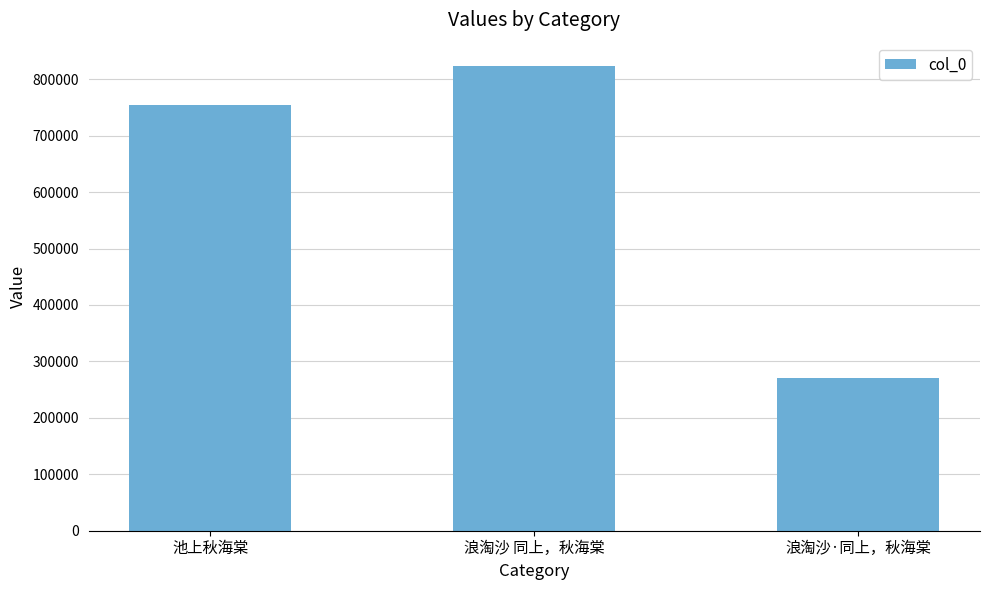

The value at 浪淘沙 同上，秋海棠 is 499156. True or false?

False